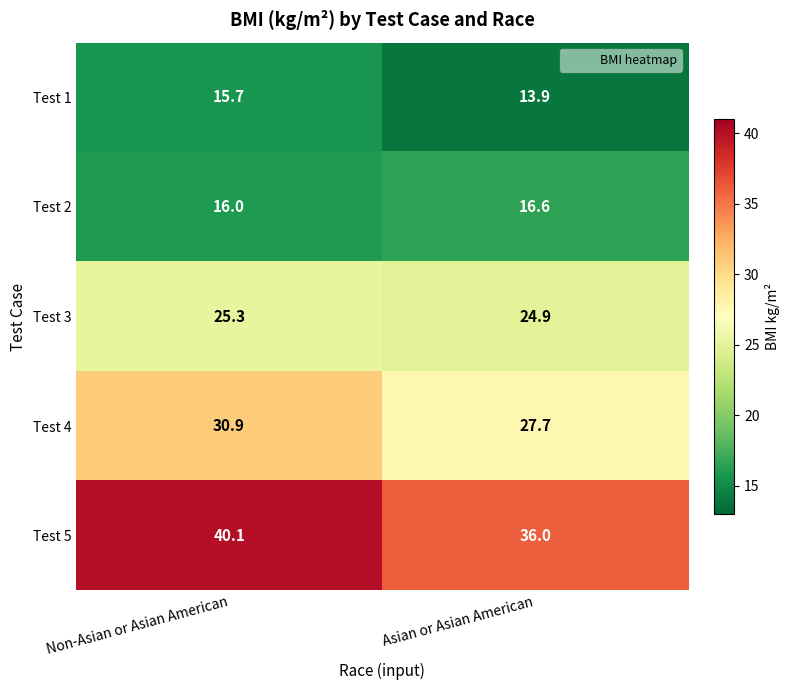

At which label is Test 4 closest to 29?

Asian or Asian American